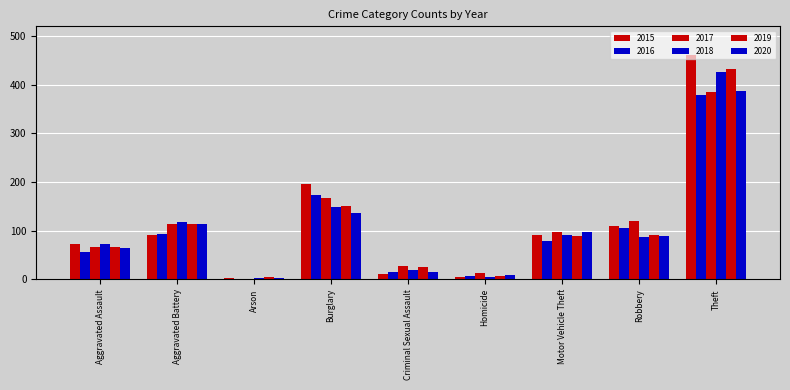

Between Criminal Sexual Assault and Motor Vehicle Theft, which is larger?

Motor Vehicle Theft